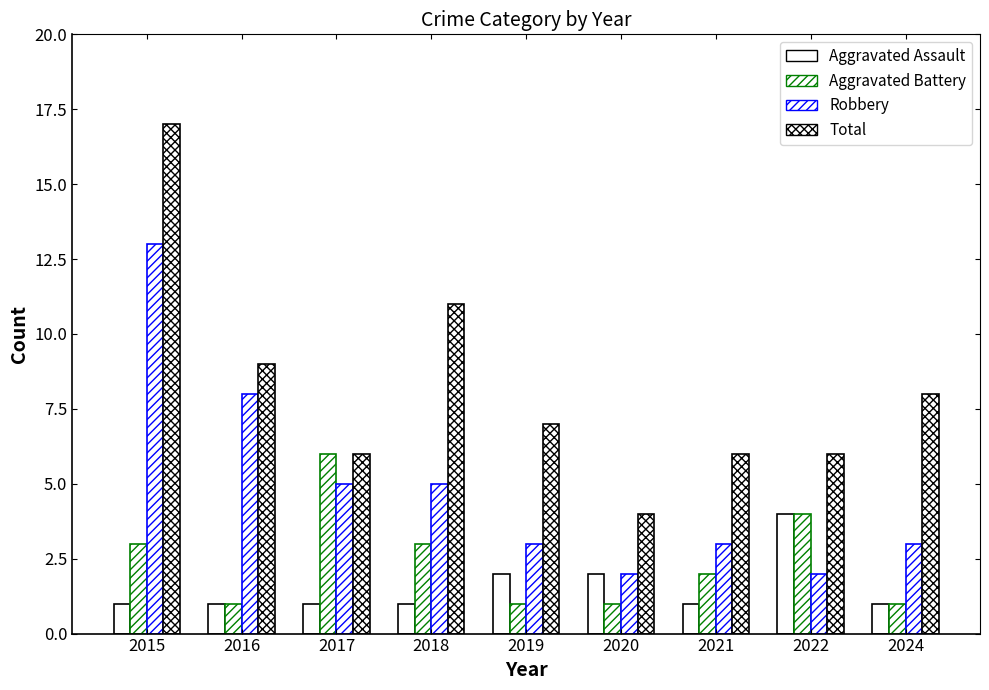

List the series in order of their peak value, lowest first.

Aggravated Assault, Aggravated Battery, Robbery, Total